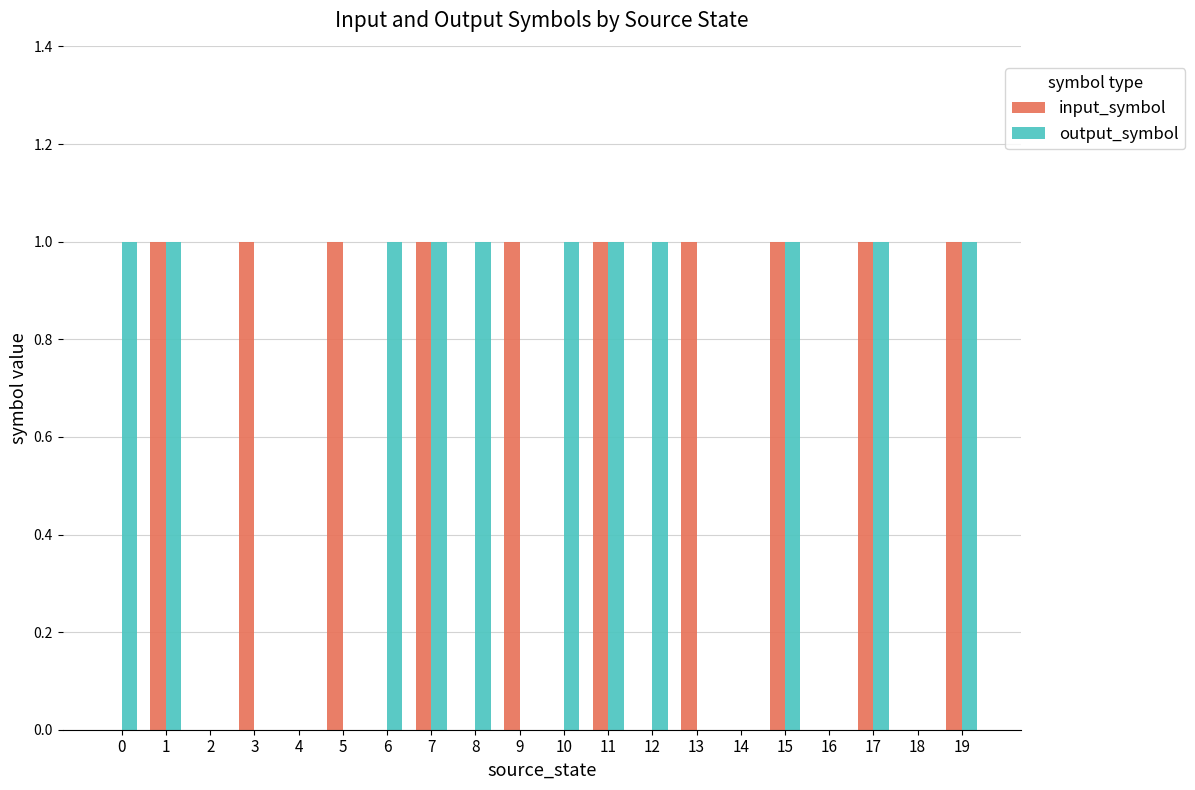

The input_symbol series shows 1 at 3. True or false?

True